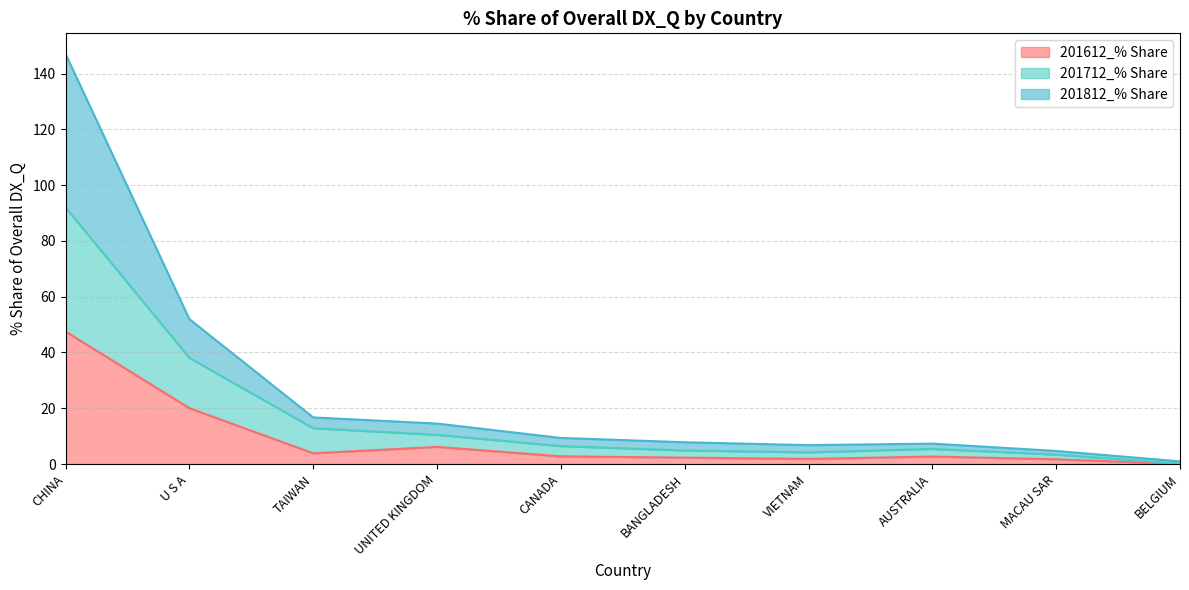

Where is 201612_% Share nearest to the value 23?

U S A